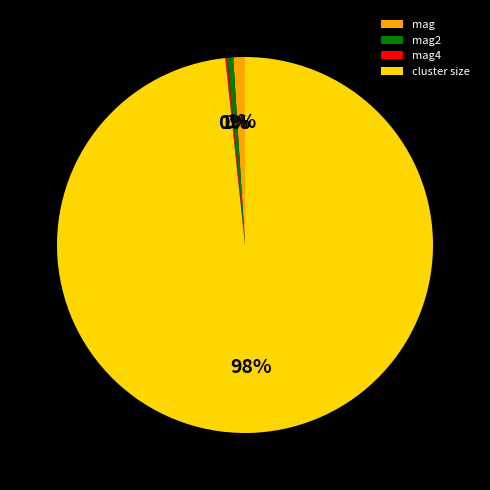

Which category has the biggest portion of the pie?

cluster size